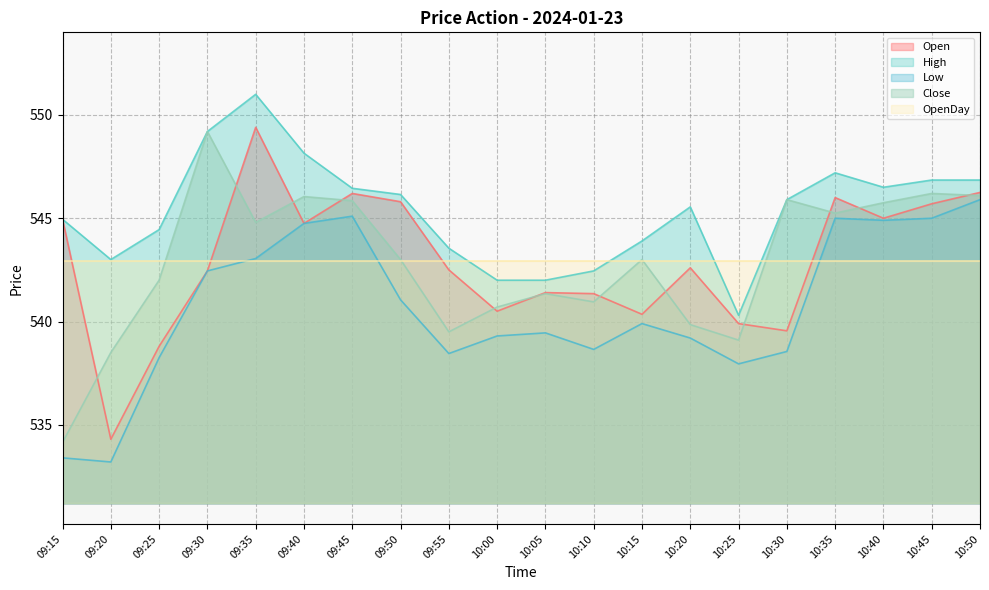

List the series in order of their peak value, highest first.

High, Open, Close, Low, OpenDay